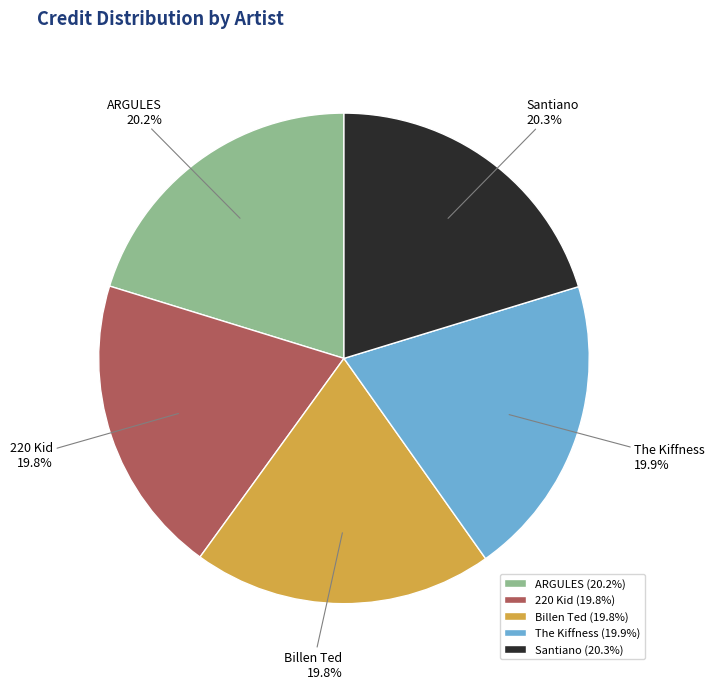

To the nearest percent, what is the combined percentage of 220 Kid and Santiano?

40%